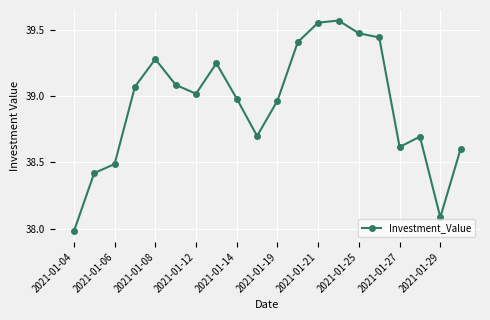

How many points are higher than both their immediate neighbors (excluding endpoints)?

4